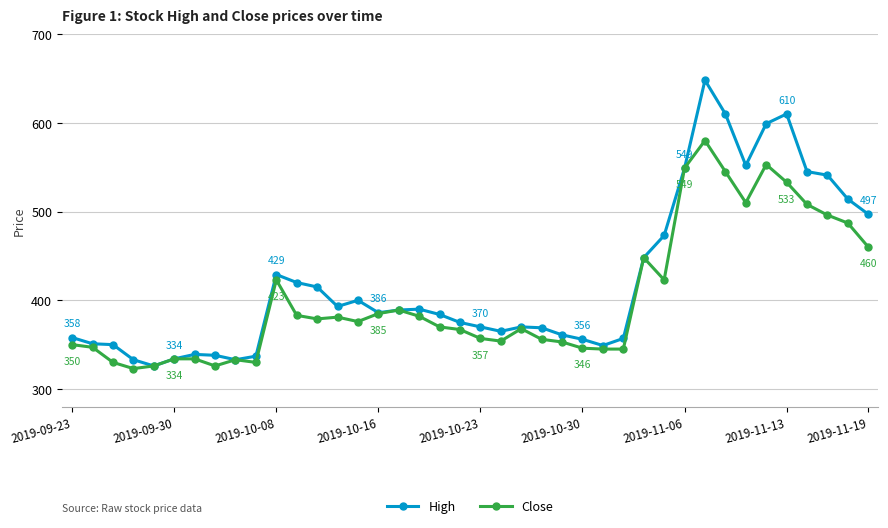

Which series has the largest range (max minus min)?

High